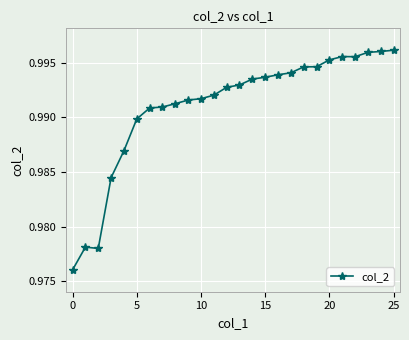

What is the sum of all values?

25.8